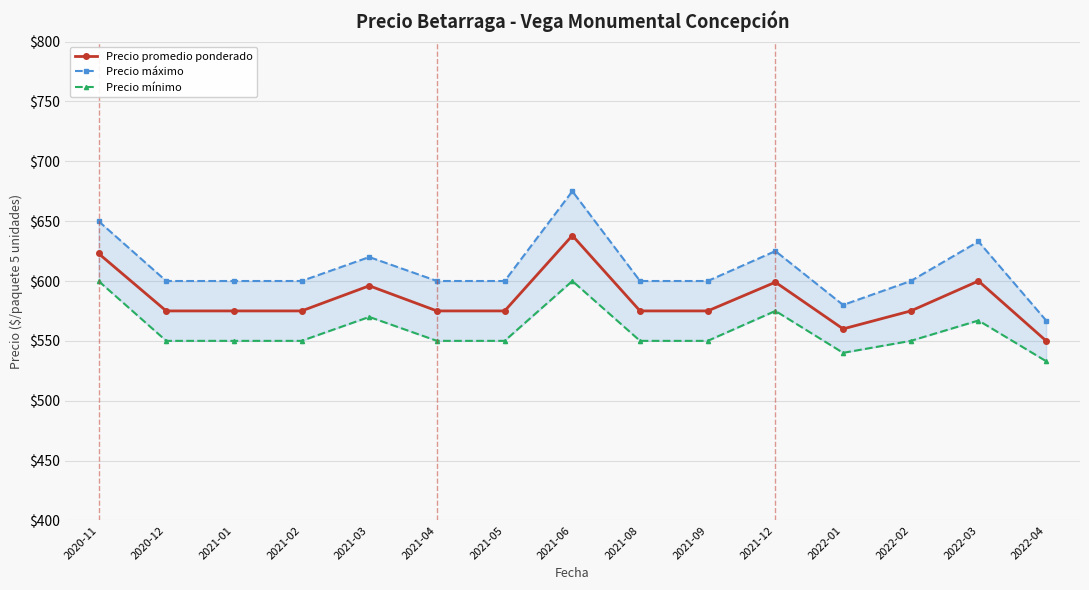

The Precio promedio ponderado series shows 260 at 2021-01. True or false?

False